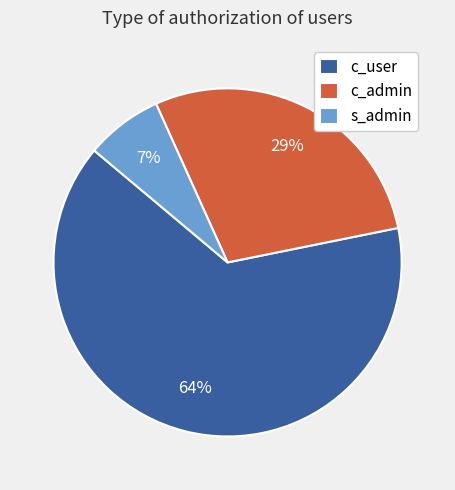

Does any single category account for the majority?

Yes